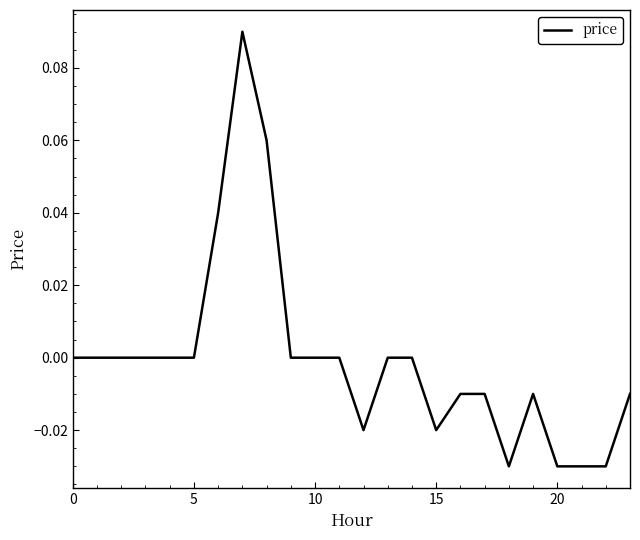

Does the chart have visible grid lines?

No